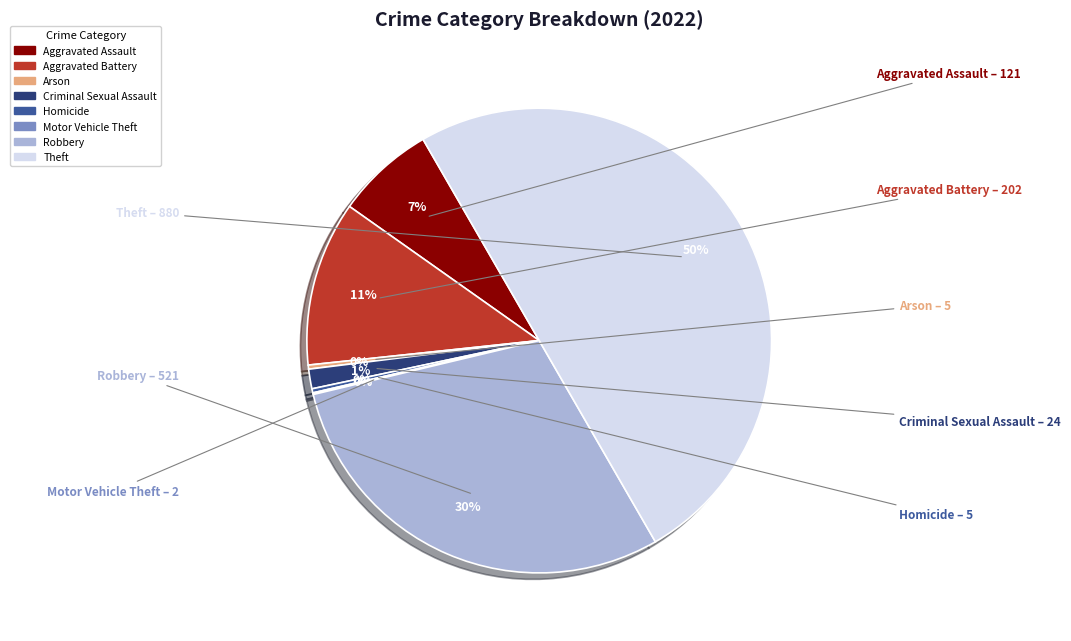

True or false: Arson accounts for 7% of the total.

False